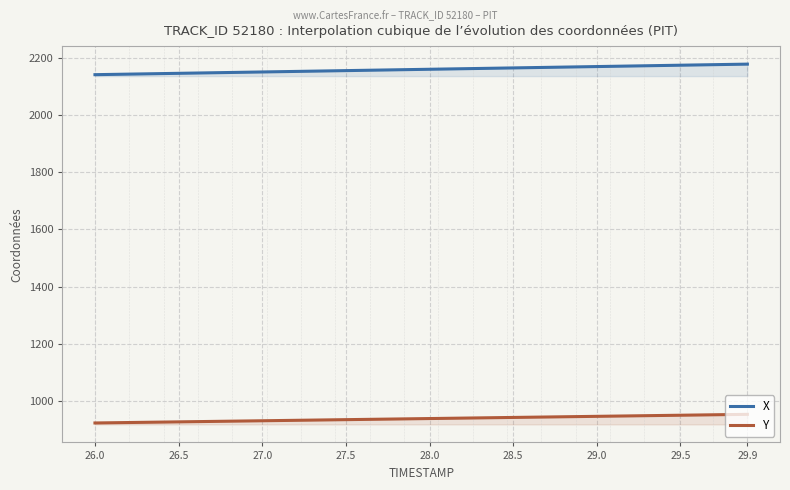

True or false: X has more than 1 points higher than both neighbors.

False